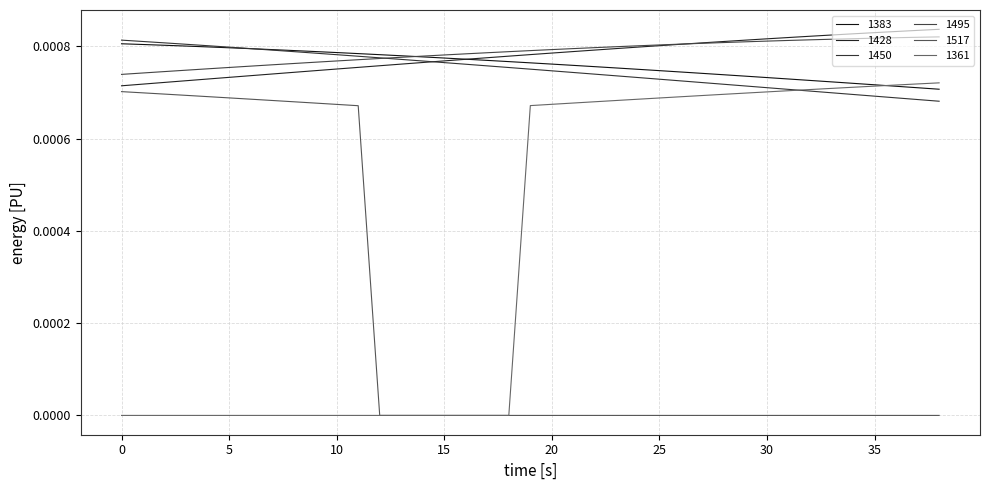

Which series has the largest total across all categories?

1495